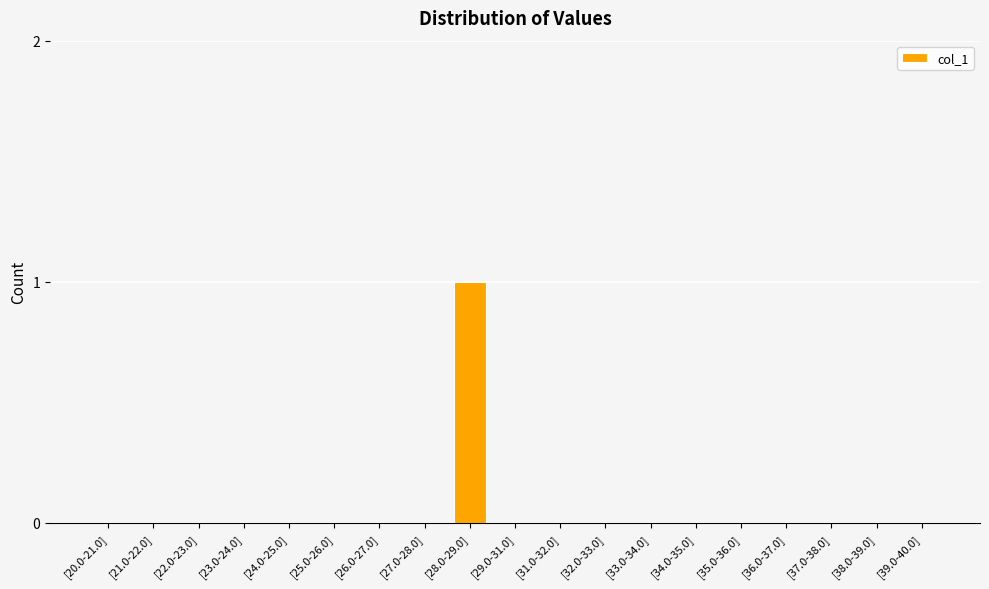

What is the sum of the values at [28.0-29.0] and [27.0-28.0]?

1